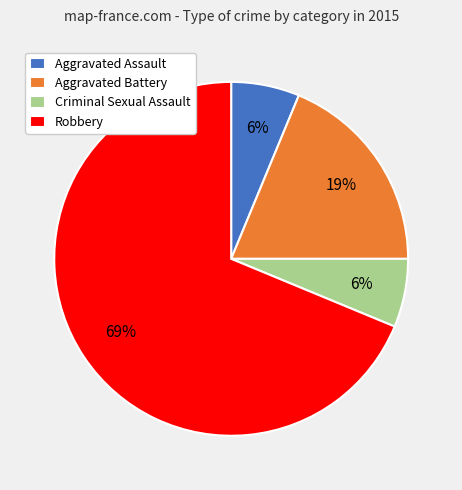

Which slice is the largest?

Robbery